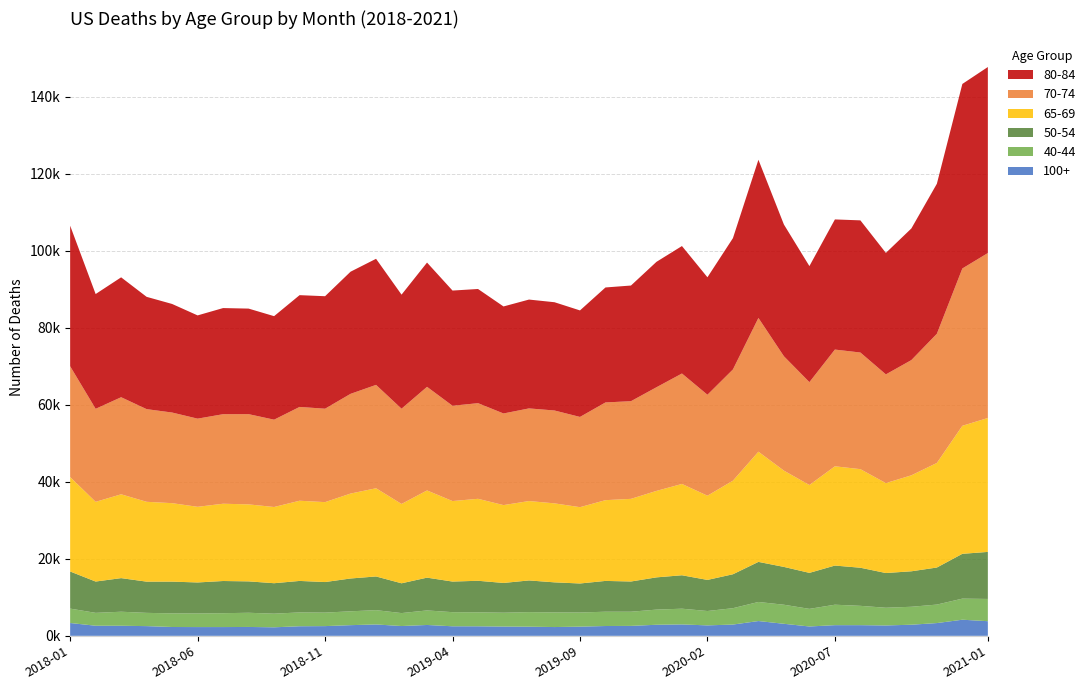

Reading left to right, what are all the values shown in this chart?

100+: 2018-01=3333	2018-02=2622	2018-03=2618	2018-04=2522	2018-05=2294	2018-06=2275	2018-07=2277	2018-08=2305	2018-09=2215	2018-10=2490	2018-11=2525	2018-12=2773	2019-01=2956	2019-02=2544	2019-03=2820	2019-04=2478	2019-05=2476	2019-06=2408	2019-07=2375	2019-08=2282	2019-09=2386	2019-10=2550	2019-11=2580	2019-12=2876	2020-01=2962	2020-02=2713	2020-03=2930	2020-04=3843	2020-05=3128	2020-06=2430	2020-07=2772	2020-08=2772	2020-09=2693	2020-10=2887	2020-11=3315	2020-12=4187	2021-01=3802
40-44: 2018-01=3740	2018-02=3345	2018-03=3642	2018-04=3443	2018-05=3537	2018-06=3533	2018-07=3602	2018-08=3685	2018-09=3540	2018-10=3592	2018-11=3507	2018-12=3597	2019-01=3716	2019-02=3363	2019-03=3780	2019-04=3667	2019-05=3634	2019-06=3599	2019-07=3786	2019-08=3799	2019-09=3673	2019-10=3714	2019-11=3684	2019-12=3933	2020-01=4086	2020-02=3733	2020-03=4248	2020-04=4952	2020-05=4949	2020-06=4573	2020-07=5310	2020-08=5017	2020-09=4601	2020-10=4662	2020-11=4802	2020-12=5476	2021-01=5776
50-54: 2018-01=9636	2018-02=8132	2018-03=8728	2018-04=8108	2018-05=8245	2018-06=8054	2018-07=8360	2018-08=8153	2018-09=7911	2018-10=8178	2018-11=7935	2018-12=8524	2019-01=8748	2019-02=7738	2019-03=8511	2019-04=7949	2019-05=8189	2019-06=7727	2019-07=8226	2019-08=7808	2019-09=7536	2019-10=7999	2019-11=7848	2019-12=8375	2020-01=8684	2020-02=8075	2020-03=8814	2020-04=10410	2020-05=9822	2020-06=9349	2020-07=10168	2020-08=9897	2020-09=9017	2020-10=9213	2020-11=9623	2020-12=11639	2021-01=12217
65-69: 2018-01=24525	2018-02=20699	2018-03=21768	2018-04=20736	2018-05=20379	2018-06=19646	2018-07=20068	2018-08=19995	2018-09=19793	2018-10=20825	2018-11=20758	2018-12=22054	2019-01=22905	2019-02=20605	2019-03=22649	2019-04=20908	2019-05=21288	2019-06=20217	2019-07=20618	2019-08=20515	2019-09=19819	2019-10=20971	2019-11=21462	2019-12=22455	2020-01=23714	2020-02=21873	2020-03=24302	2020-04=28613	2020-05=25005	2020-06=22816	2020-07=25779	2020-08=25602	2020-09=23351	2020-10=24926	2020-11=27161	2020-12=33246	2021-01=34781
70-74: 2018-01=28778	2018-02=24161	2018-03=25211	2018-04=24064	2018-05=23536	2018-06=22896	2018-07=23252	2018-08=23435	2018-09=22678	2018-10=24361	2018-11=24261	2018-12=25899	2019-01=26848	2019-02=24737	2019-03=26906	2019-04=24750	2019-05=24839	2019-06=23797	2019-07=24057	2019-08=24118	2019-09=23435	2019-10=25378	2019-11=25365	2019-12=26917	2020-01=28681	2020-02=26217	2020-03=28889	2020-04=34739	2020-05=29702	2020-06=26716	2020-07=30317	2020-08=30290	2020-09=28237	2020-10=29927	2020-11=33546	2020-12=40858	2021-01=42837
80-84: 2018-01=36510	2018-02=29807	2018-03=31139	2018-04=29165	2018-05=28197	2018-06=26815	2018-07=27564	2018-08=27413	2018-09=26884	2018-10=29031	2018-11=29215	2018-12=31720	2019-01=32748	2019-02=29623	2019-03=32277	2019-04=29918	2019-05=29653	2019-06=27795	2019-07=28269	2019-08=28118	2019-09=27663	2019-10=29862	2019-11=30037	2019-12=32571	2020-01=33105	2020-02=30509	2020-03=34103	2020-04=41085	2020-05=34213	2020-06=30140	2020-07=33798	2020-08=34323	2020-09=31552	2020-10=34185	2020-11=38957	2020-12=47923	2021-01=48312